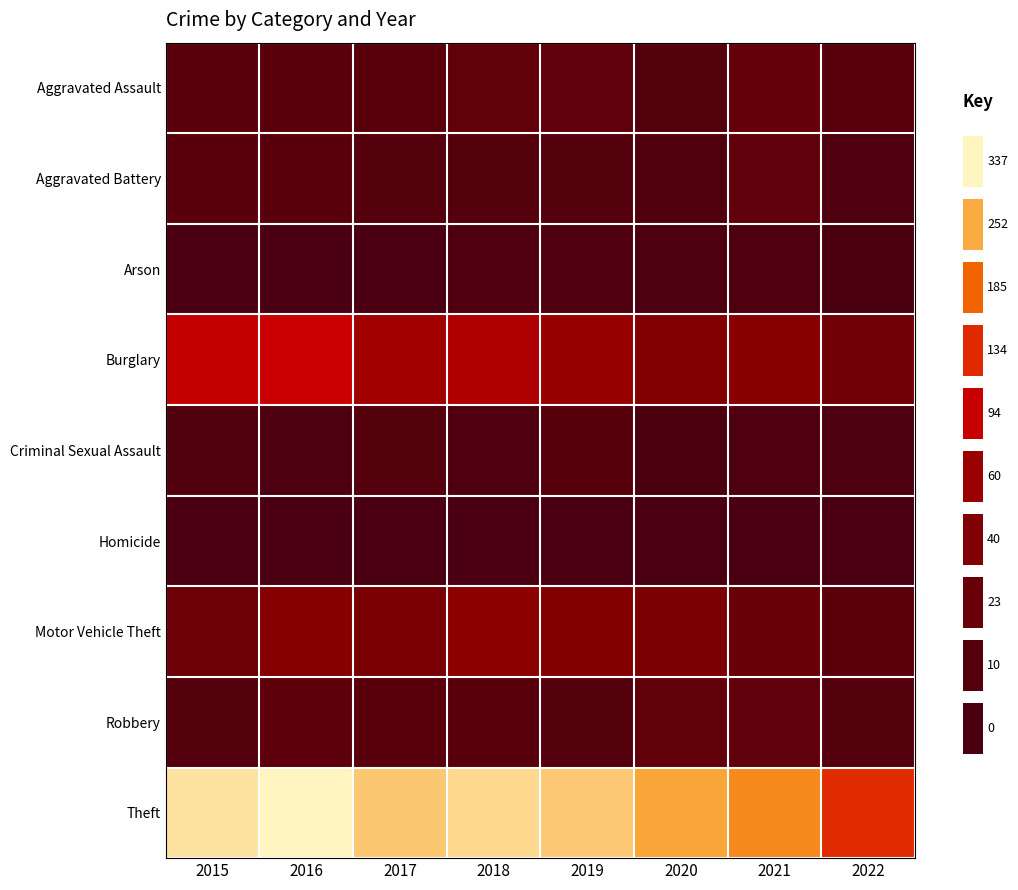

Which series changed the most between 2016 and 2021?

Theft